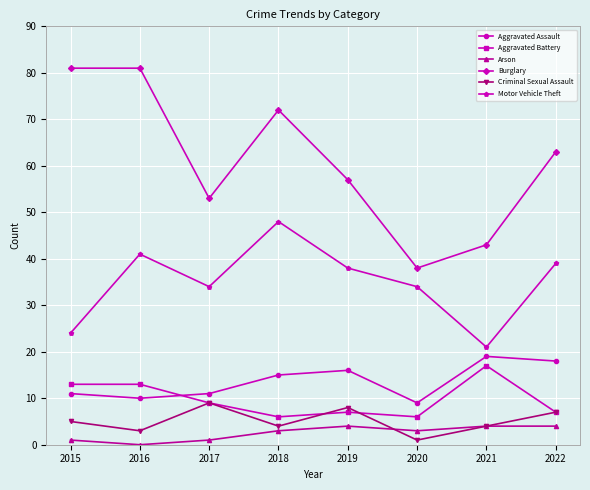

Reading right to left, extract all data points from this chart.

Aggravated Assault: 2022=18	2021=19	2020=9	2019=16	2018=15	2017=11	2016=10	2015=11
Aggravated Battery: 2022=7	2021=17	2020=6	2019=7	2018=6	2017=9	2016=13	2015=13
Arson: 2022=4	2021=4	2020=3	2019=4	2018=3	2017=1	2016=0	2015=1
Burglary: 2022=63	2021=43	2020=38	2019=57	2018=72	2017=53	2016=81	2015=81
Criminal Sexual Assault: 2022=7	2021=4	2020=1	2019=8	2018=4	2017=9	2016=3	2015=5
Motor Vehicle Theft: 2022=39	2021=21	2020=34	2019=38	2018=48	2017=34	2016=41	2015=24